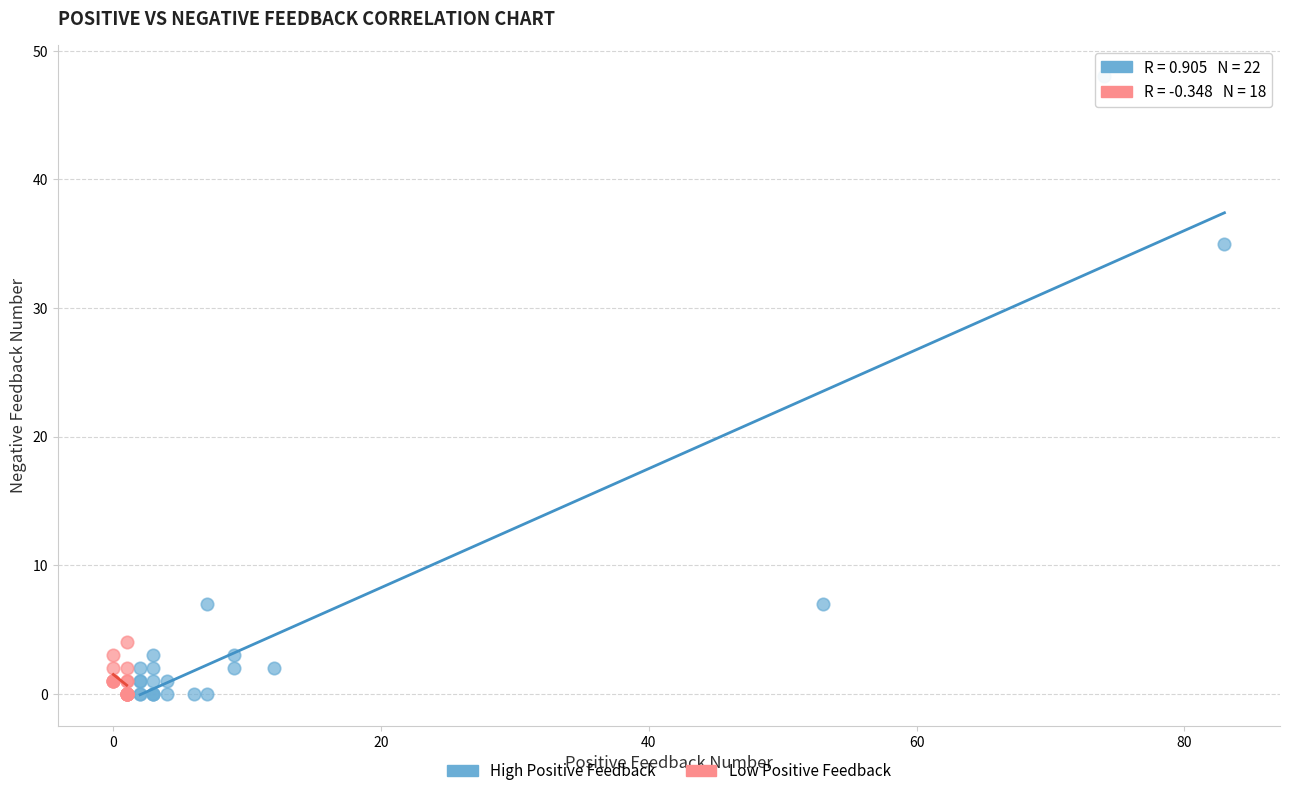

Which series has the widest spread of Y values?

High Positive Feedback